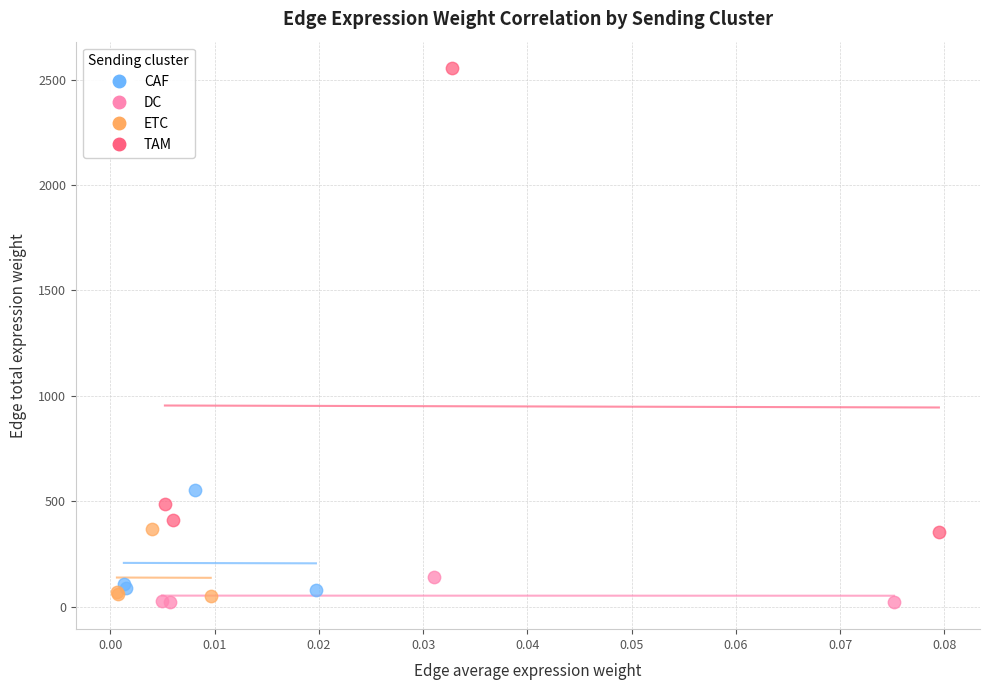

Which series has the largest Y range (max minus min)?

TAM